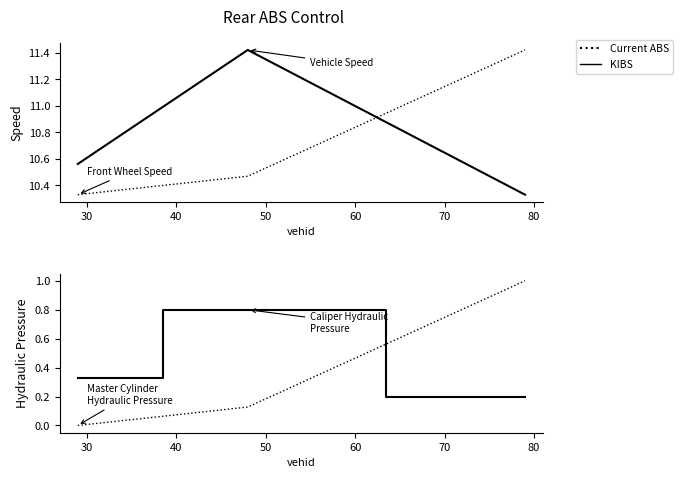

At how many categories does at least one series exceed 6?

3